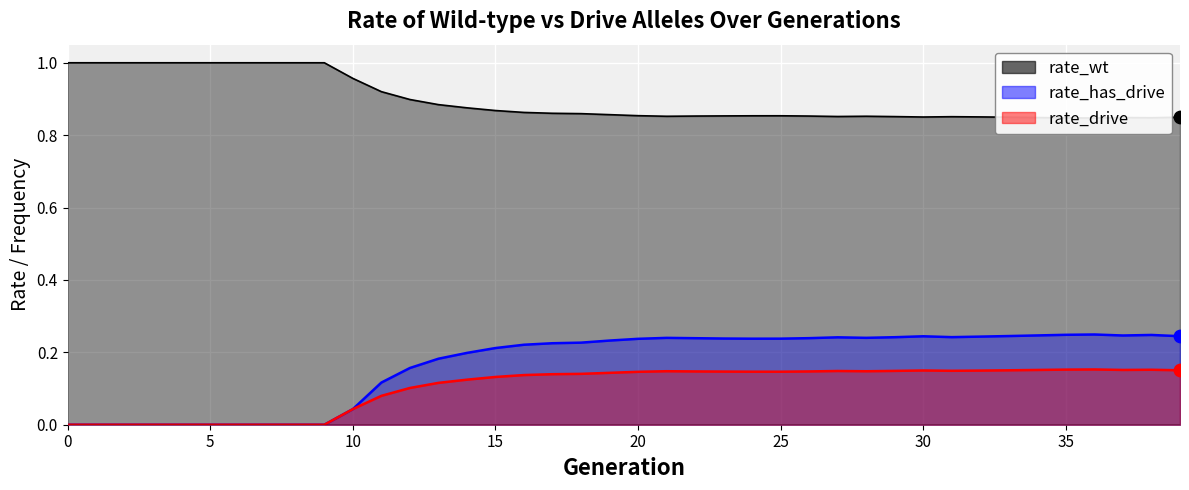

Which series has the largest total across all categories?

rate_wt